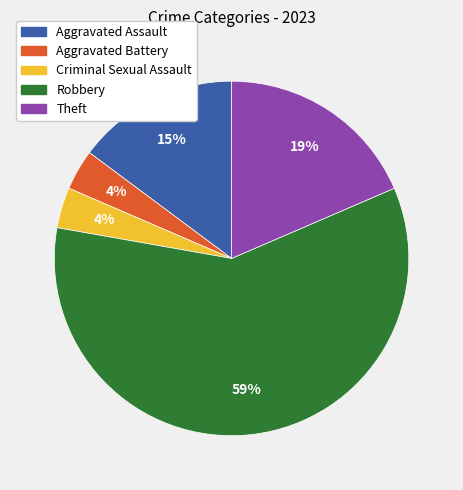

Which category accounts for the majority?

Robbery